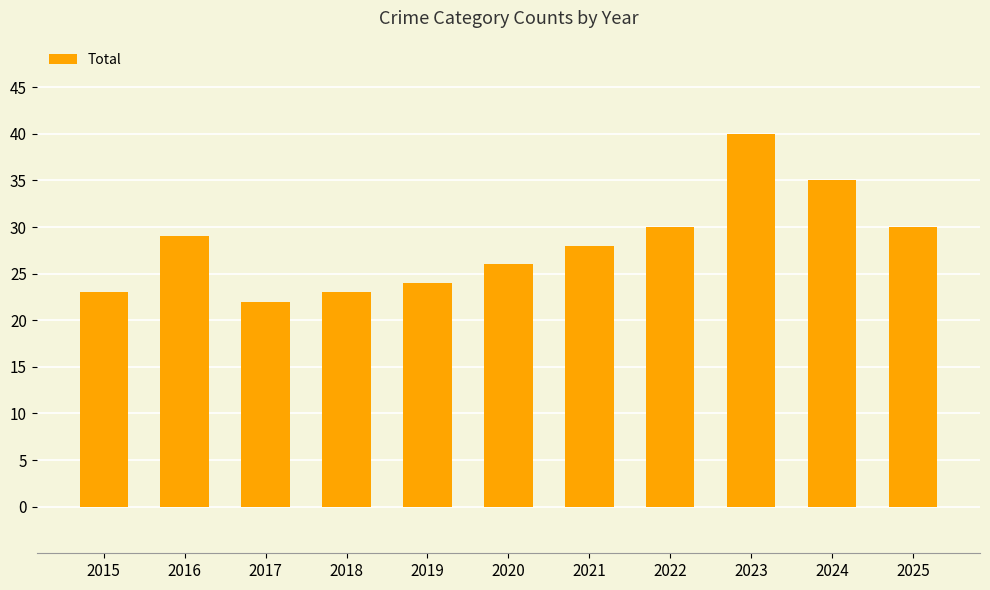

The chart shows a value of 35 at 2024. True or false?

True